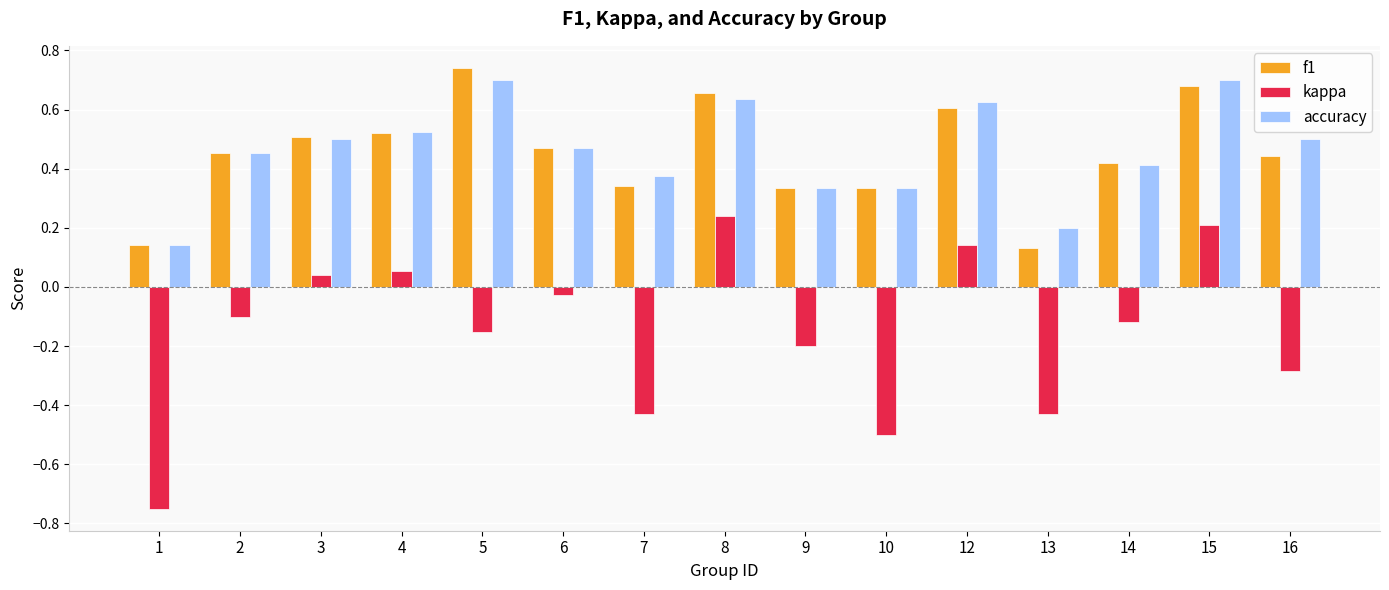

Is the value of accuracy at 4 greater than the value of f1 at 10?

Yes